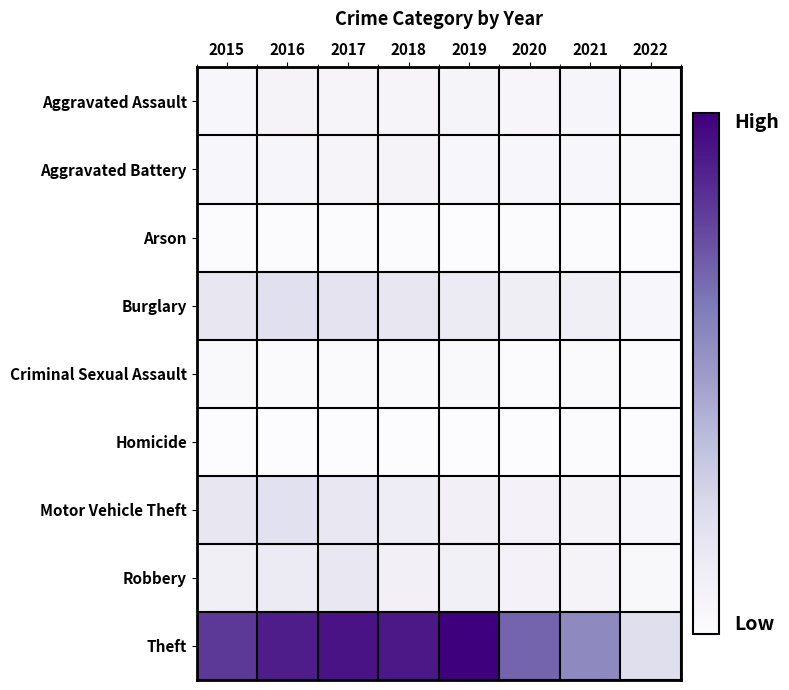

Rank the series by their maximum value, from lowest to highest.

Homicide, Arson, Criminal Sexual Assault, Aggravated Battery, Aggravated Assault, Robbery, Motor Vehicle Theft, Burglary, Theft